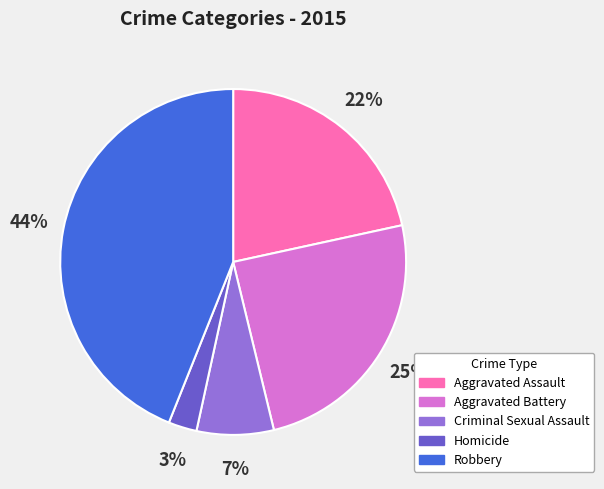

Is it true that Homicide is 8% of the pie?

False